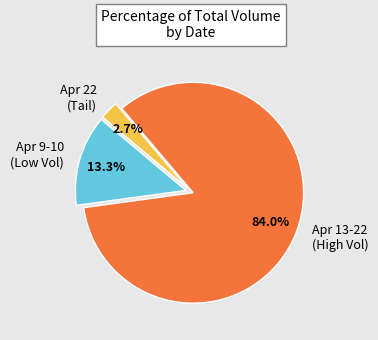

Do Apr 9-10 (Low Vol) and Apr 13-22 (High Vol) together represent more than half of the pie?

Yes